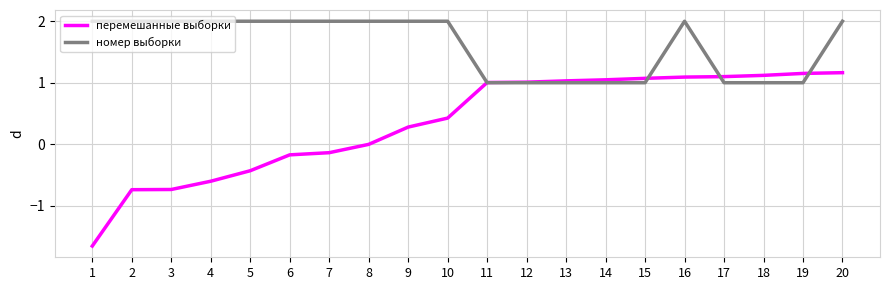

What is the total value across all series at 20?

3.2